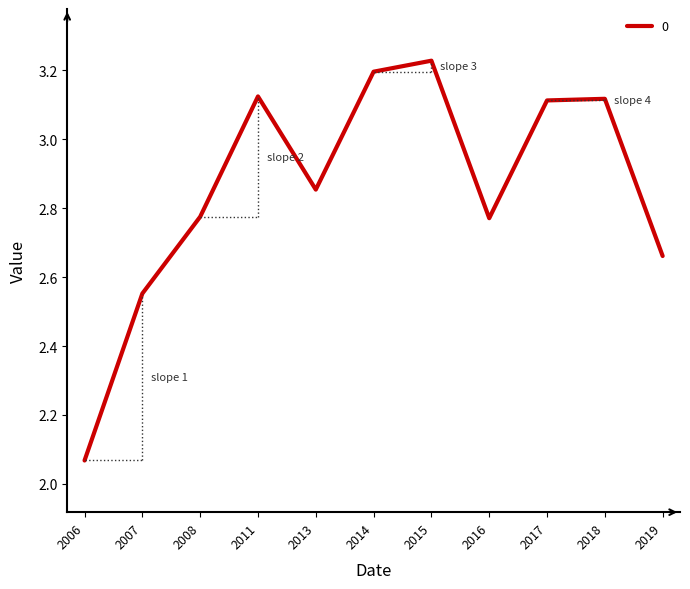

How many distinct data groups are displayed?

1